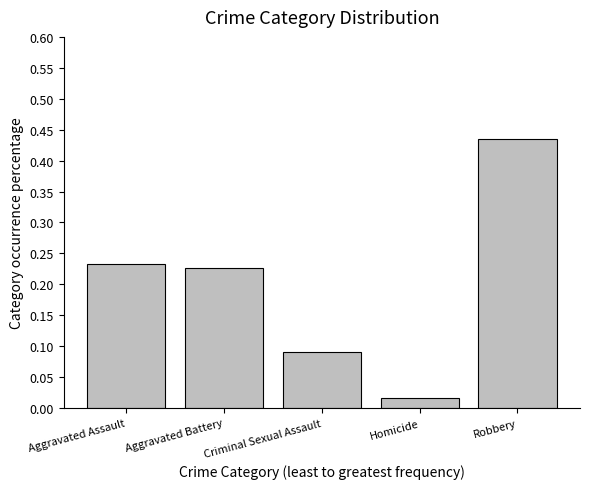

How many bars are there in total?

5